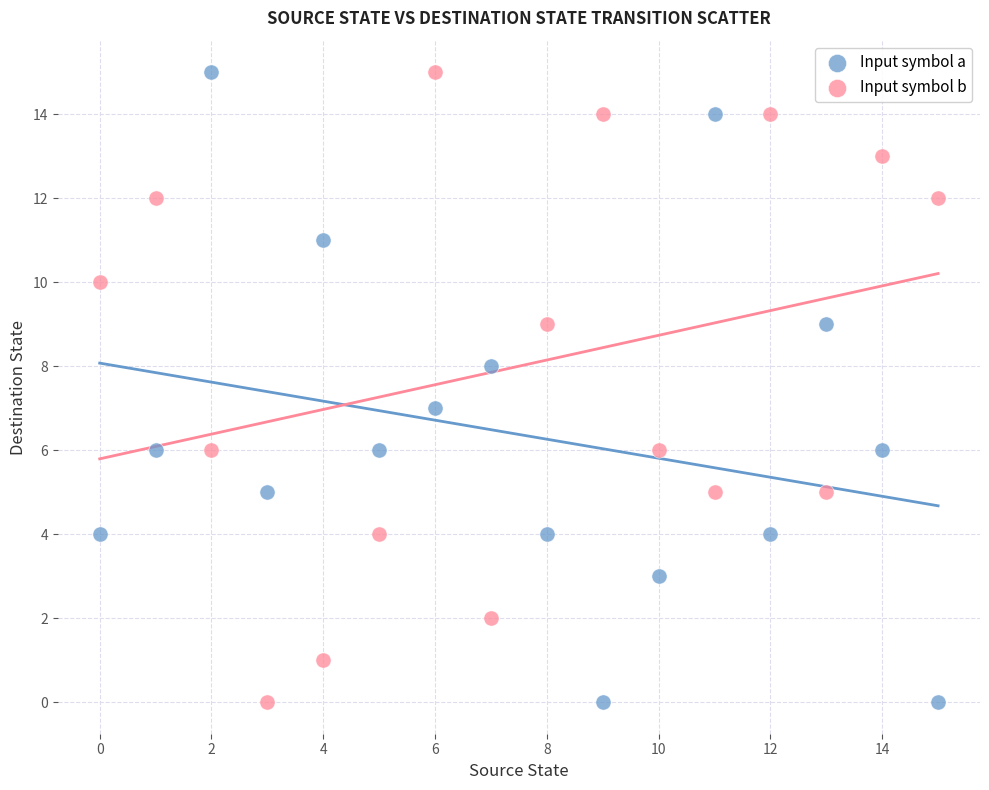

What are all the series names shown in the legend?

Input symbol a, Input symbol b